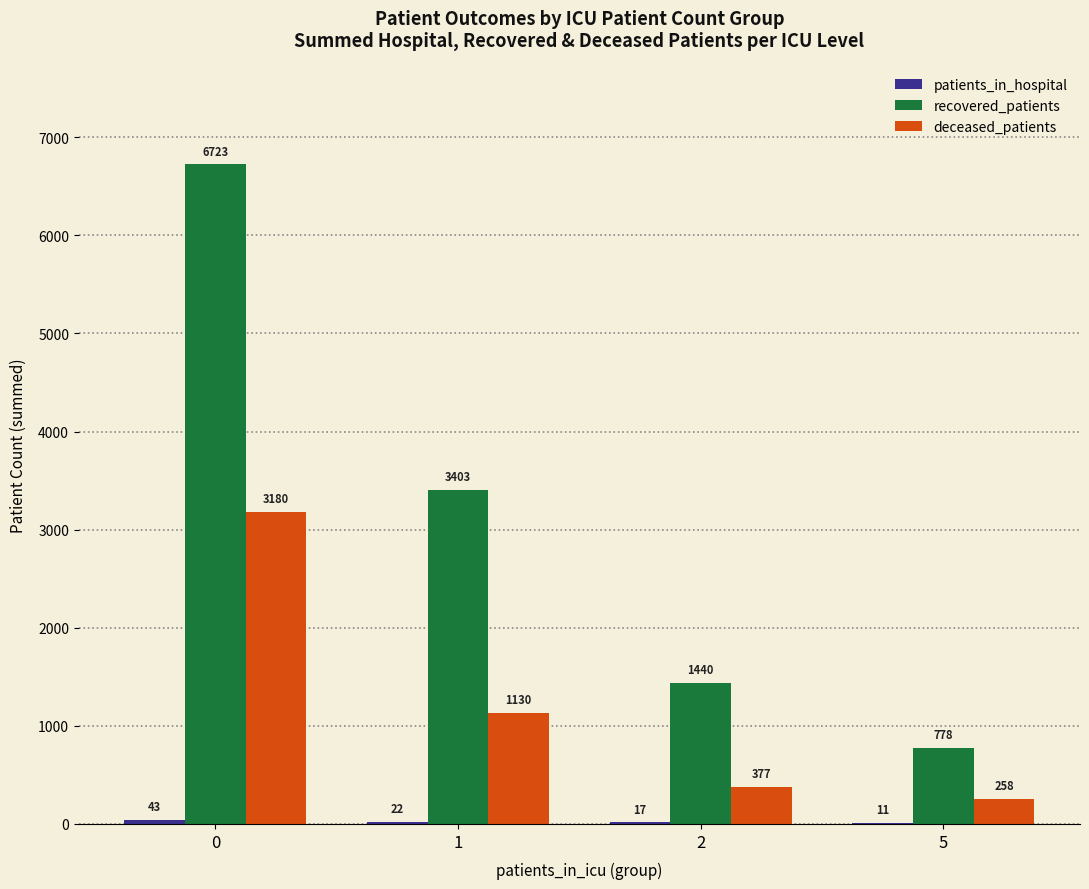

Does the chart contain stacked bars?

No